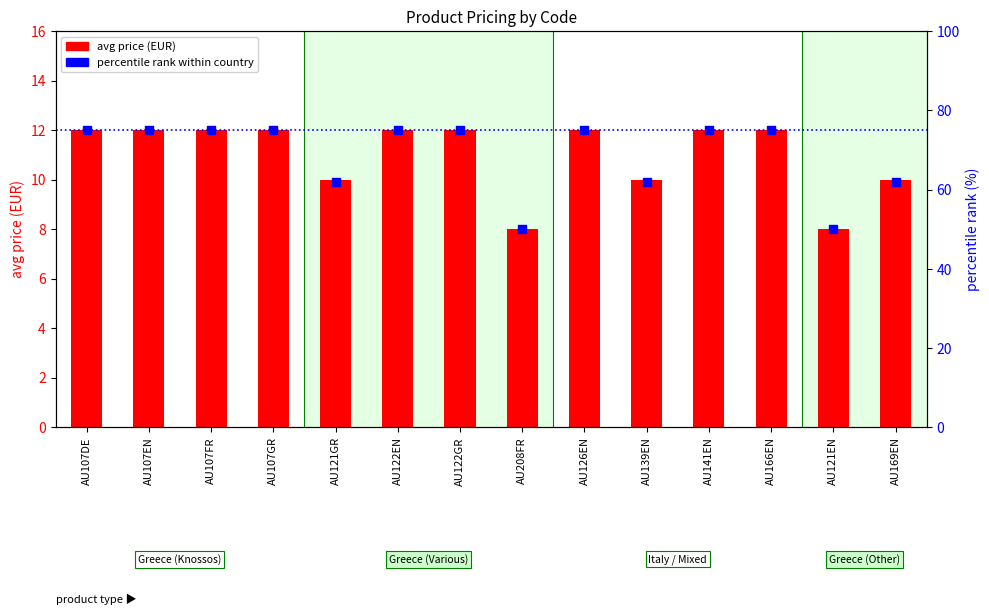

Is the value of percentile rank within country at AU141EN greater than the value of avg price (EUR) at AU126EN?

Yes